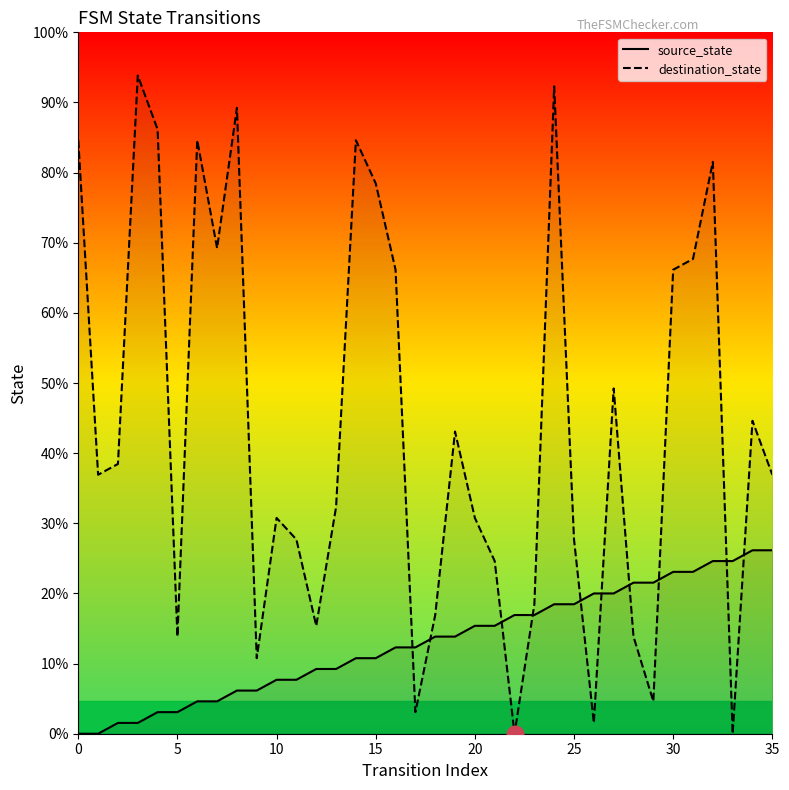

At which category is the sum across all series the highest?

24